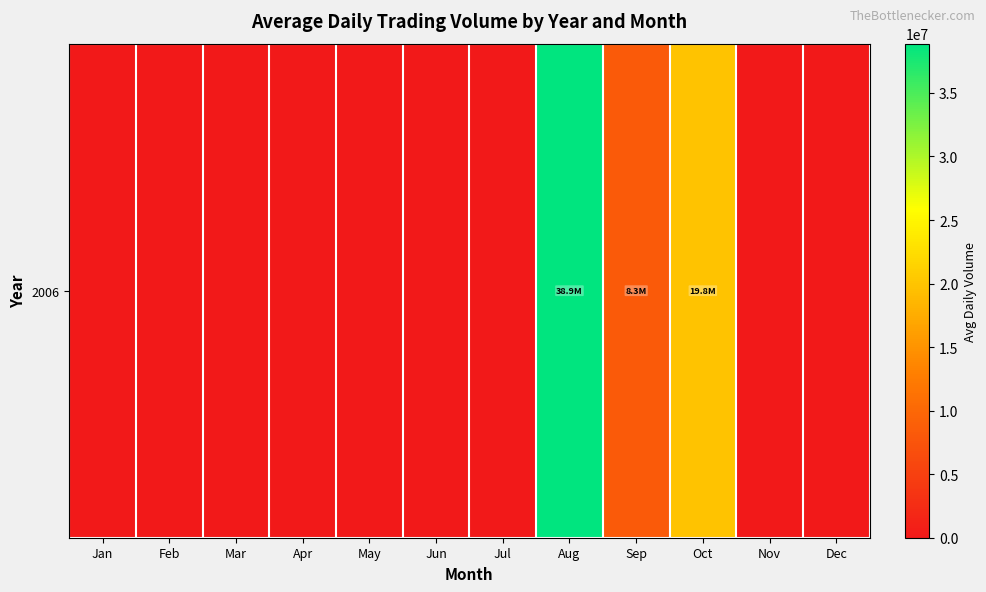

Which category has the highest value across all series?

Aug